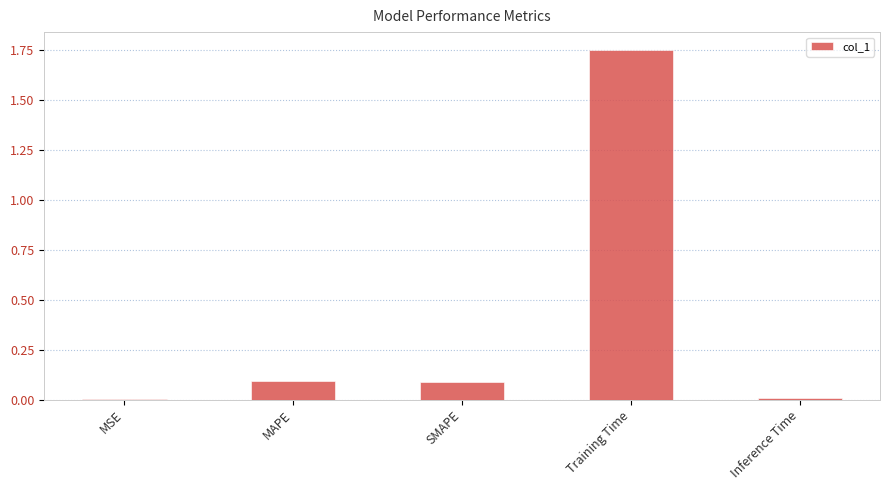

What is the sum of all values?

1.9